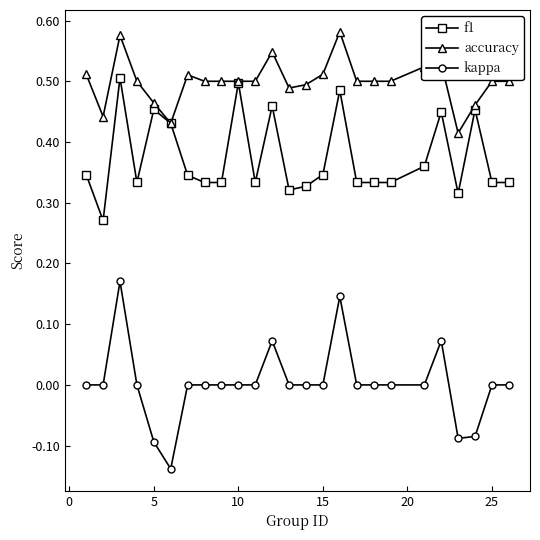

List the series in order of their overall mean, highest first.

accuracy, f1, kappa